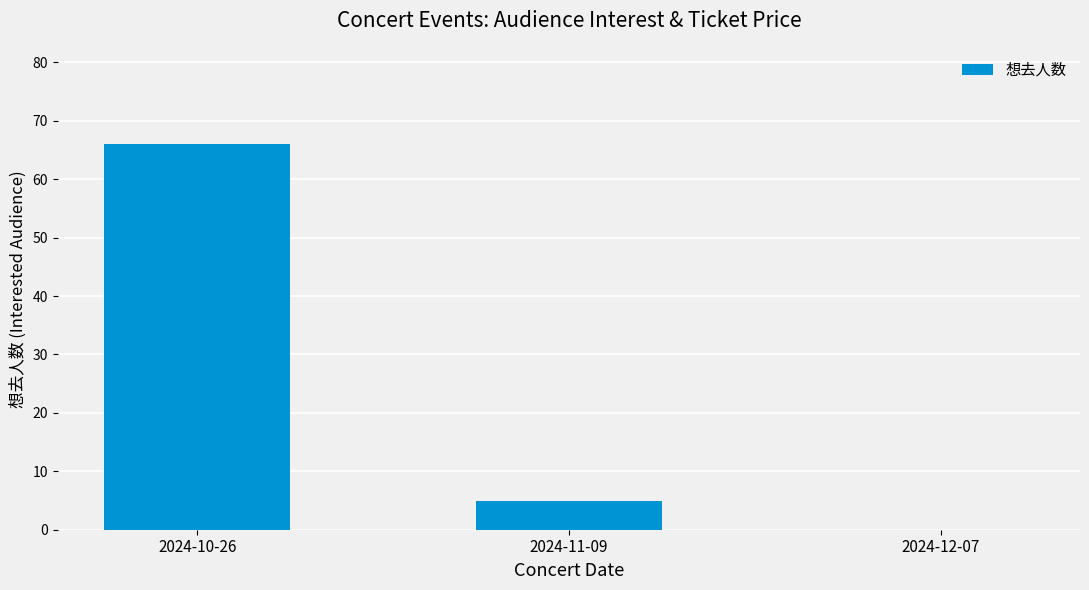

How many values are above zero?

2